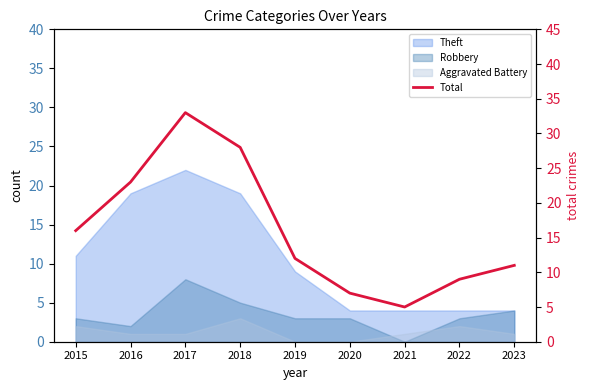

Reading left to right, list all the values displayed in this chart.

16	23	33	28	12	7	5	9	11